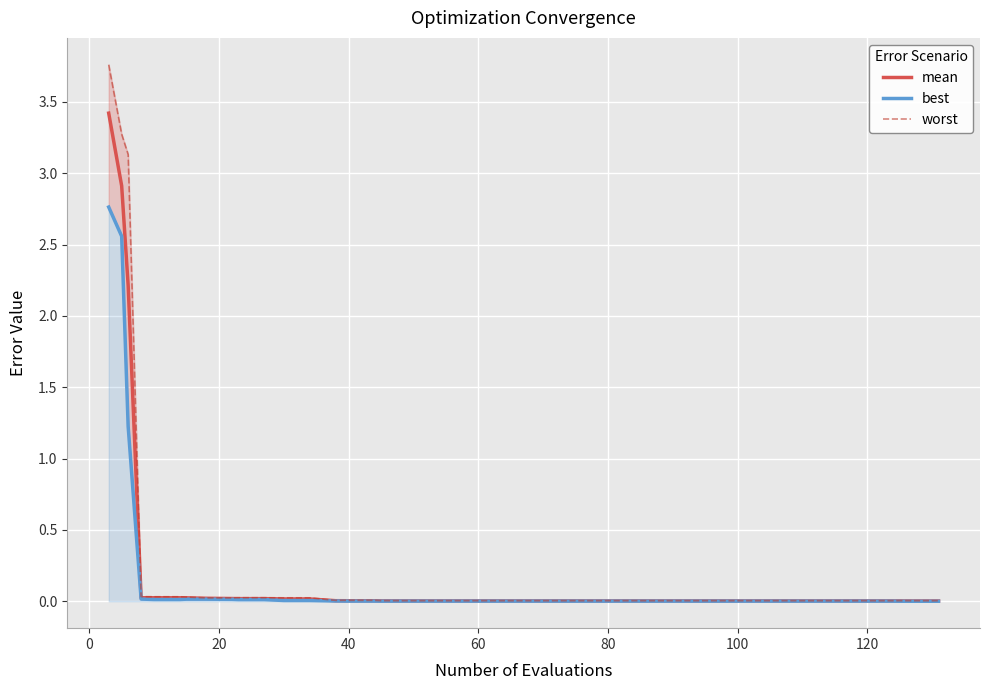

The mean series shows 0.0 at 120. True or false?

True